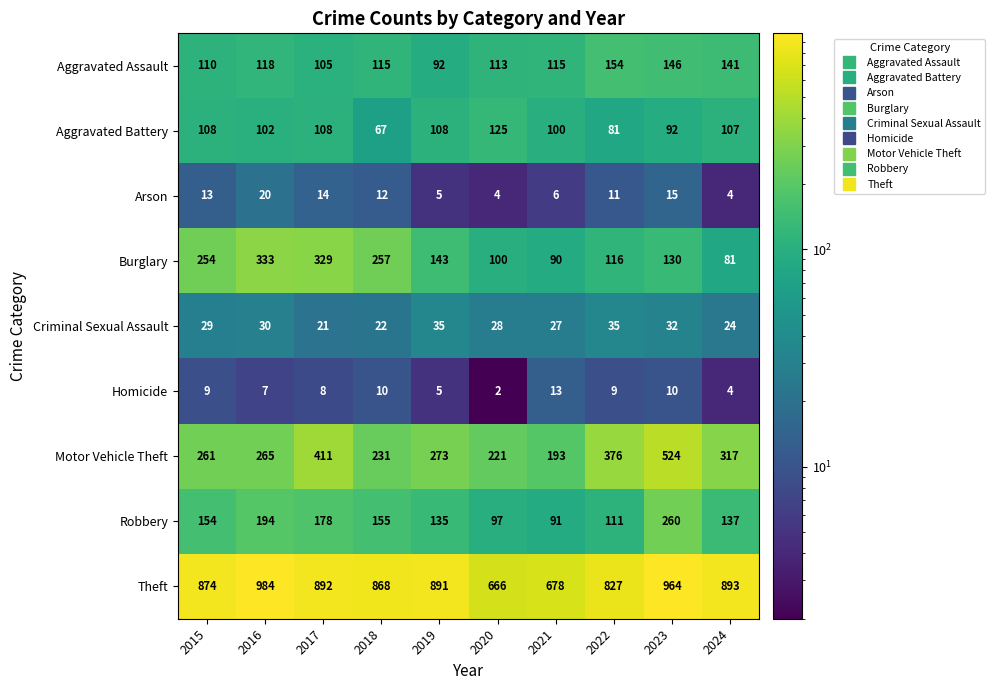

Where is Arson nearest to the value 12?

2018